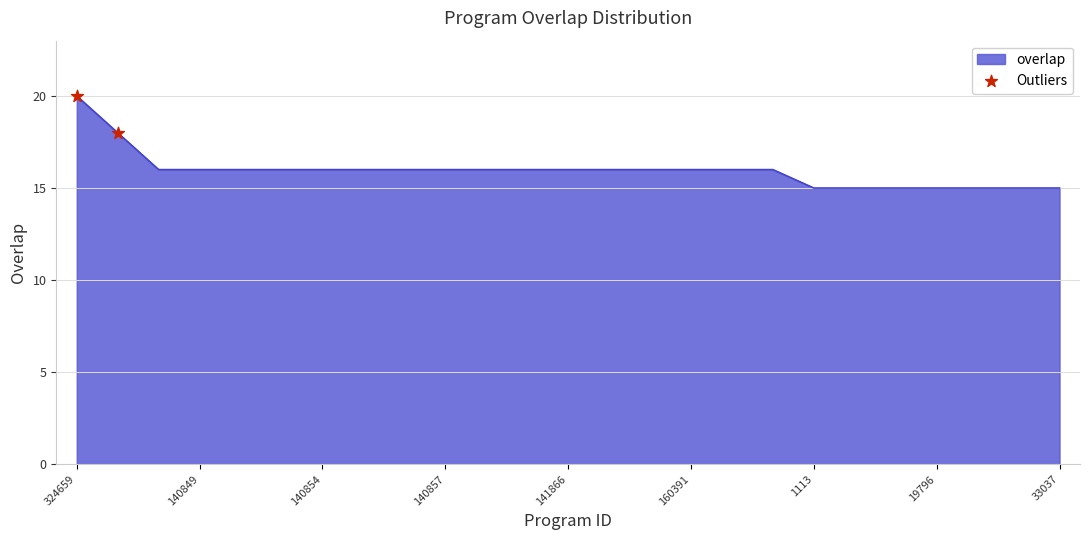

What is the difference between the maximum and minimum values?

5